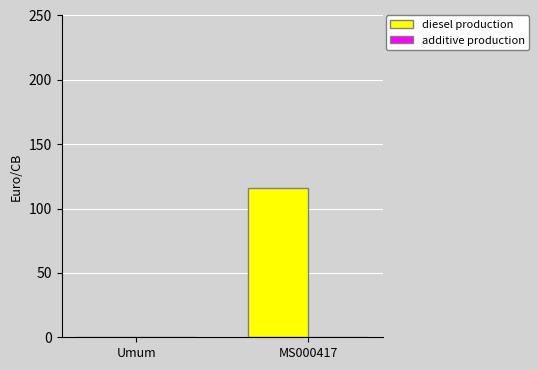

What is the sum of the values at MS000417 and Umum?

116.2